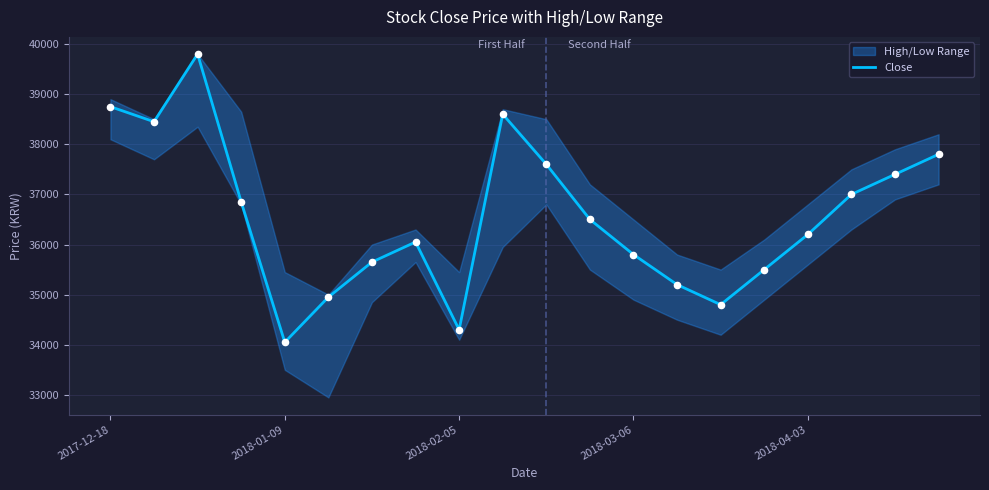

Which category has the lowest value in the Close series?

2018-01-09